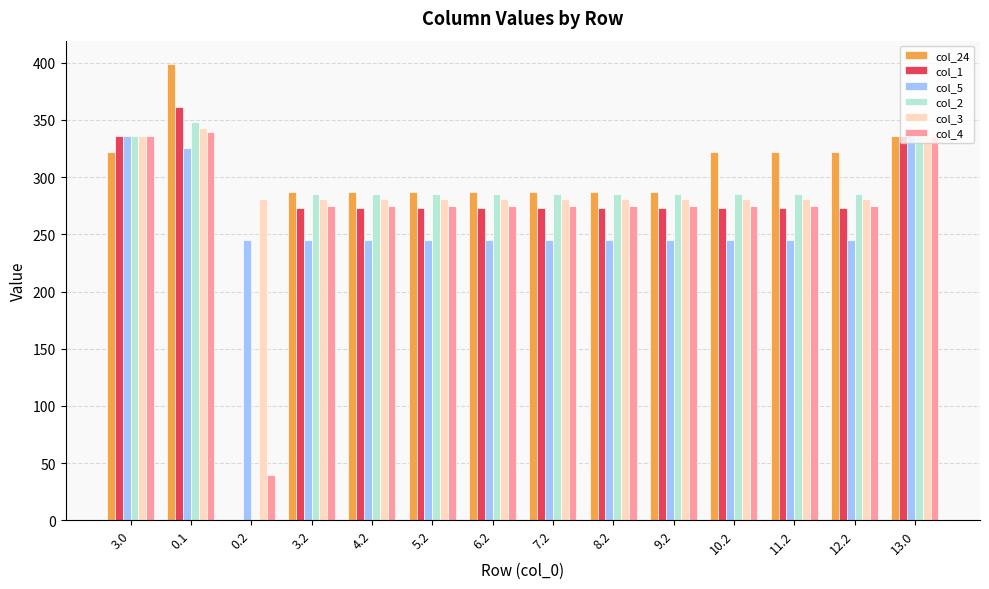

Are the bars horizontal?

No